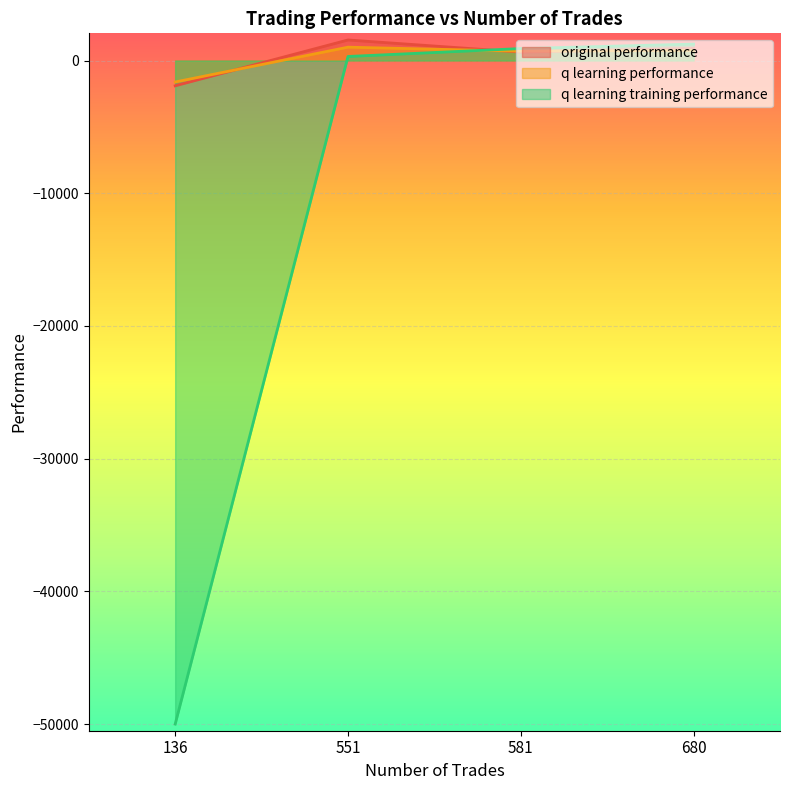

What is the approximate value of q learning performance at 581?

700.9